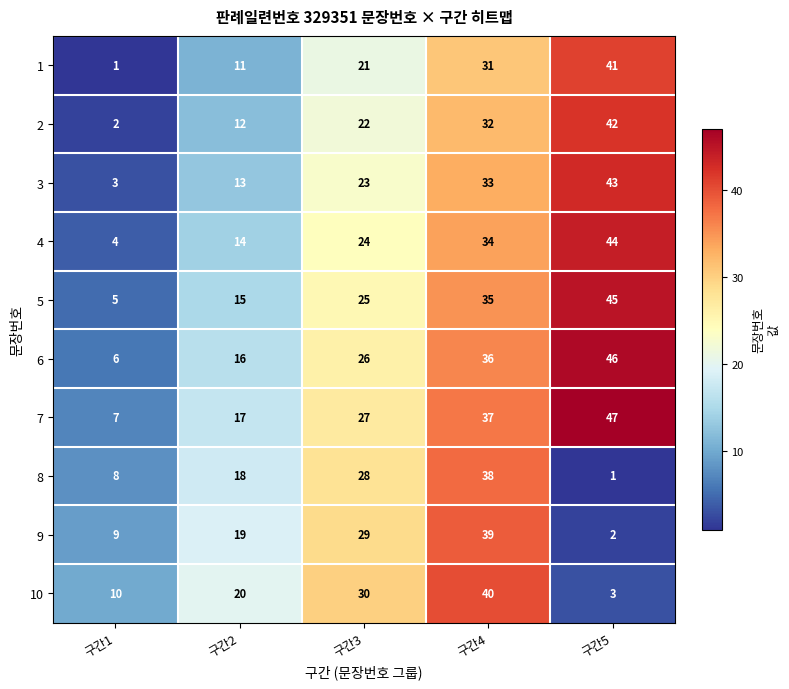

What is the spread (max minus min) of values at 구간3?

9